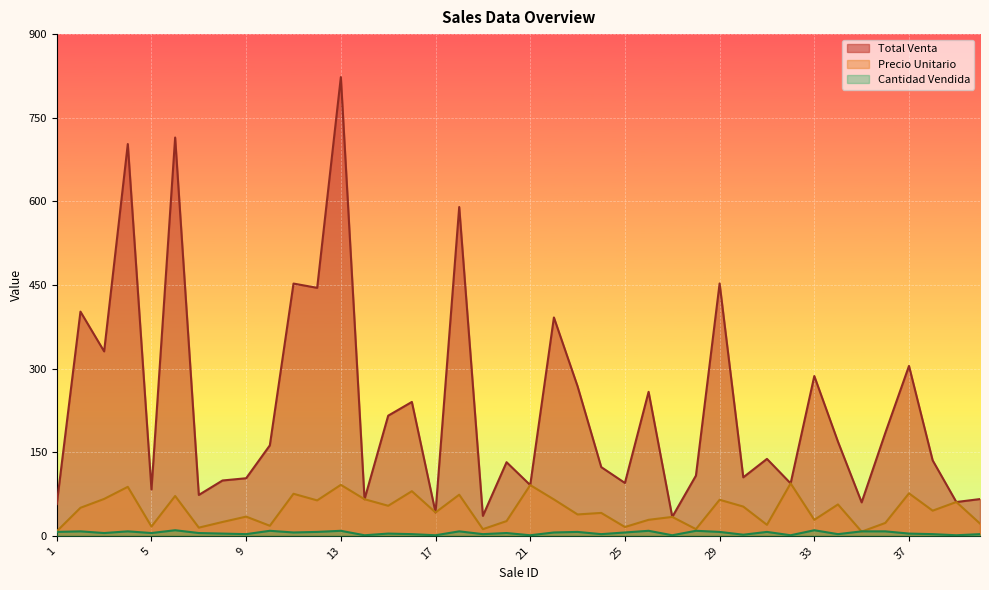

How many lines are shown in the chart?

3